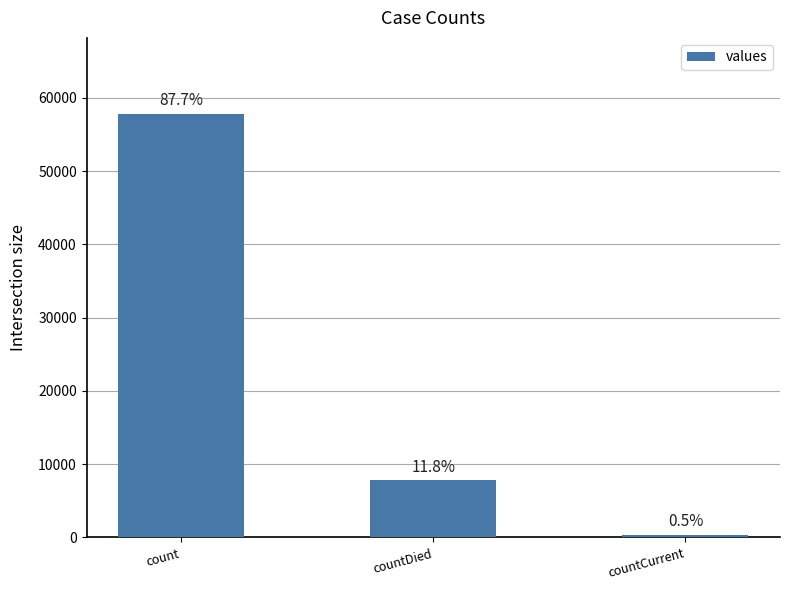

Reading right to left, transcribe all the data shown in this chart.

362	7779	57799